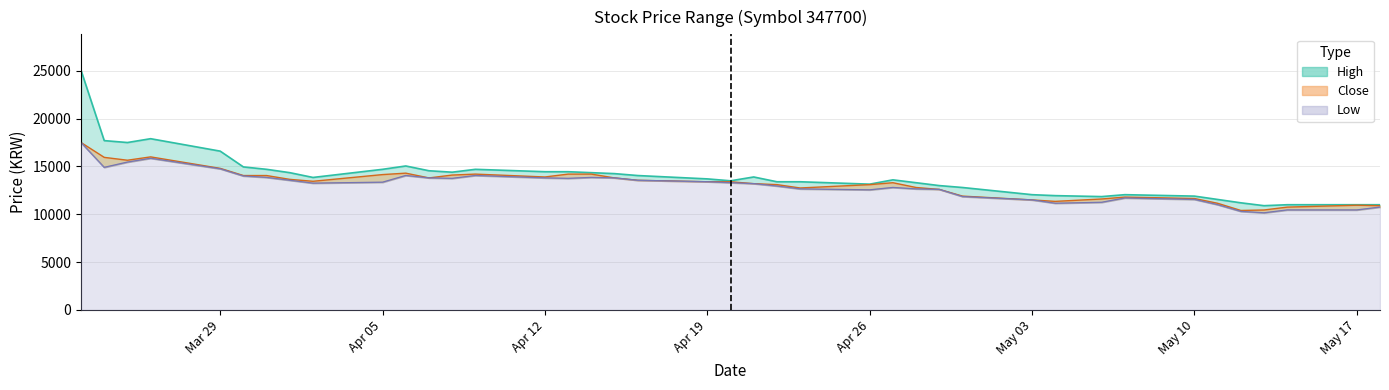

True or false: Close has a value of 4820 at 2021-05-06.

False